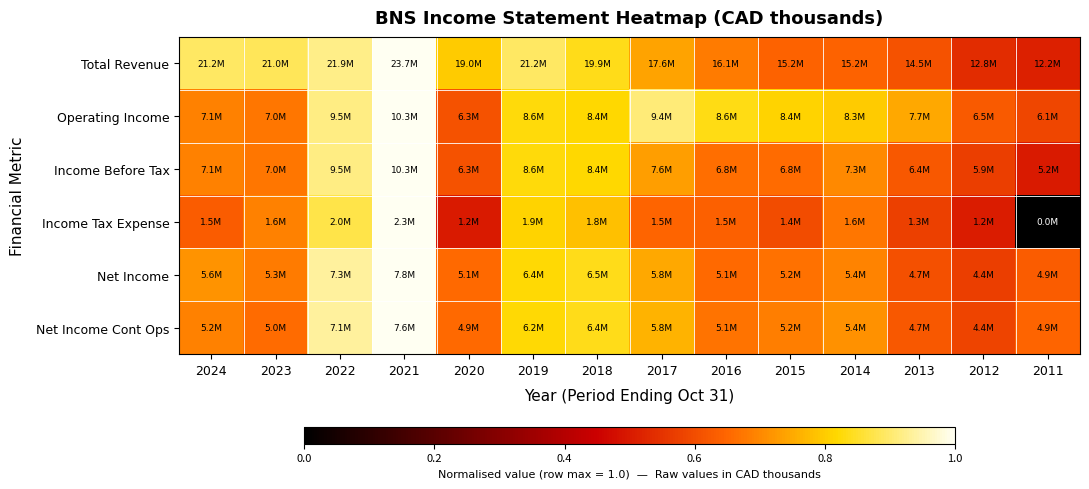

What is the spread (max minus min) of values at 2016?

0.2